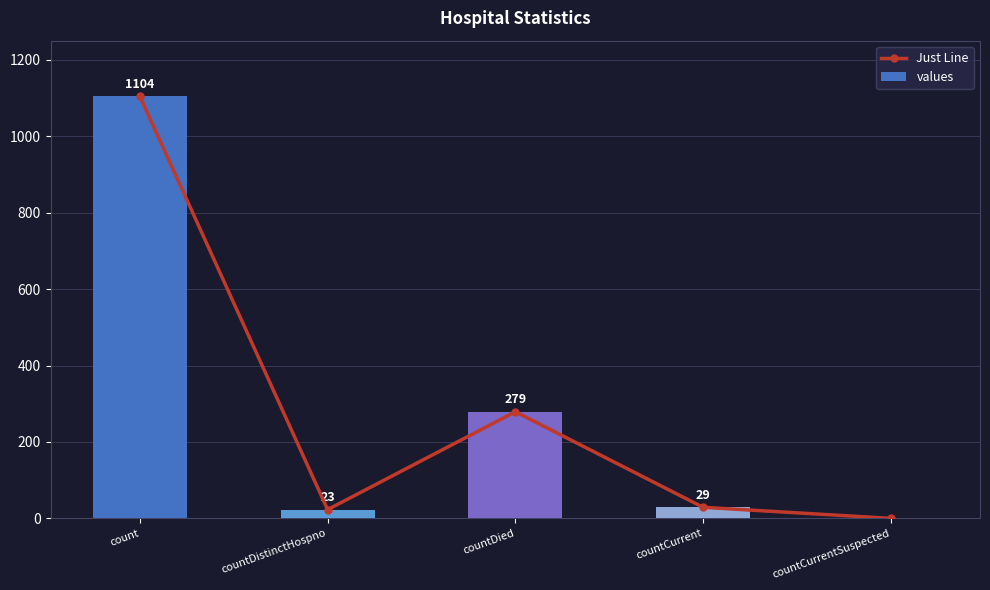

What is the maximum value for values?

1104